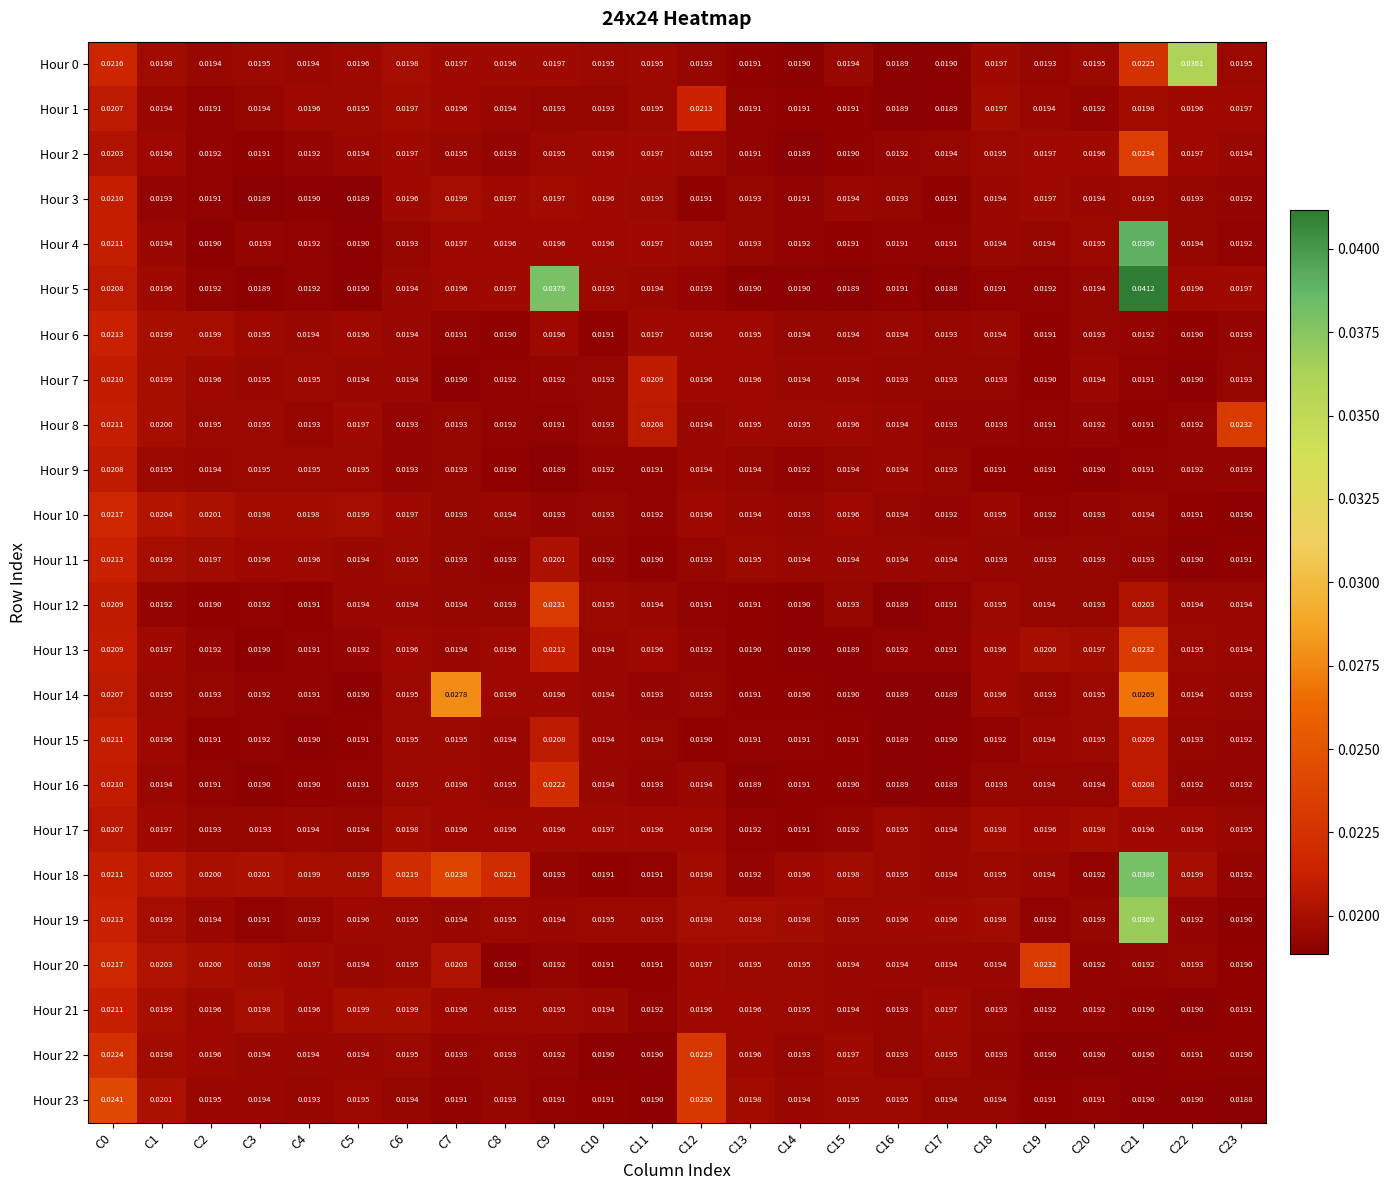

Is the value of Hour 18 at C11 greater than the value of Hour 4 at C21?

No